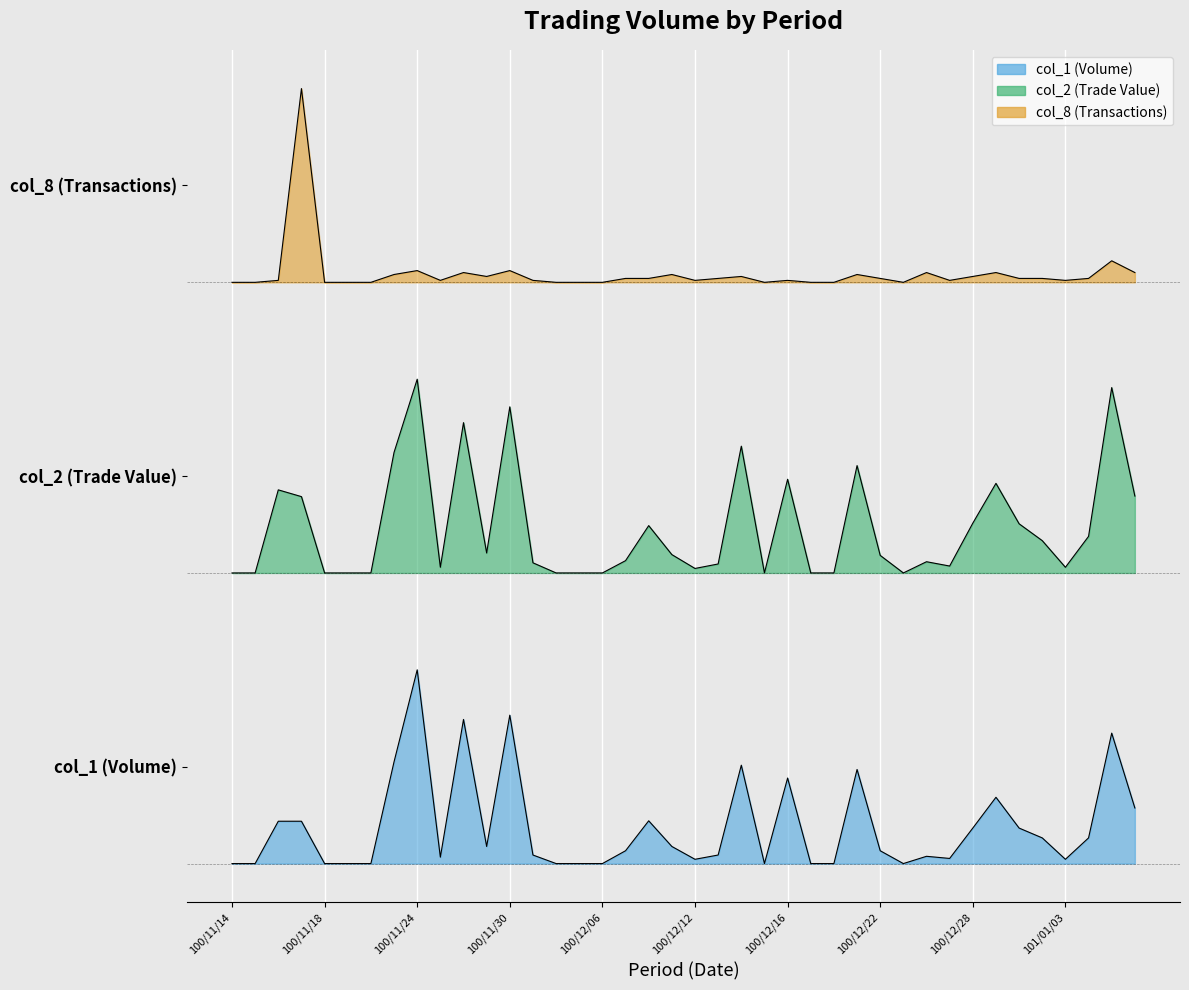

The value of col_1 at 100/12/20 is 0.0. True or false?

True